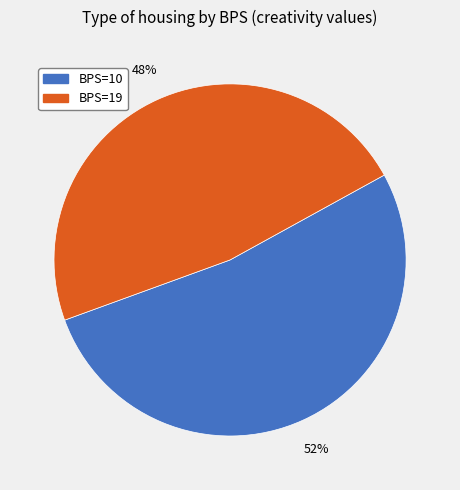

To the nearest percent, what is the average slice percentage?

50%